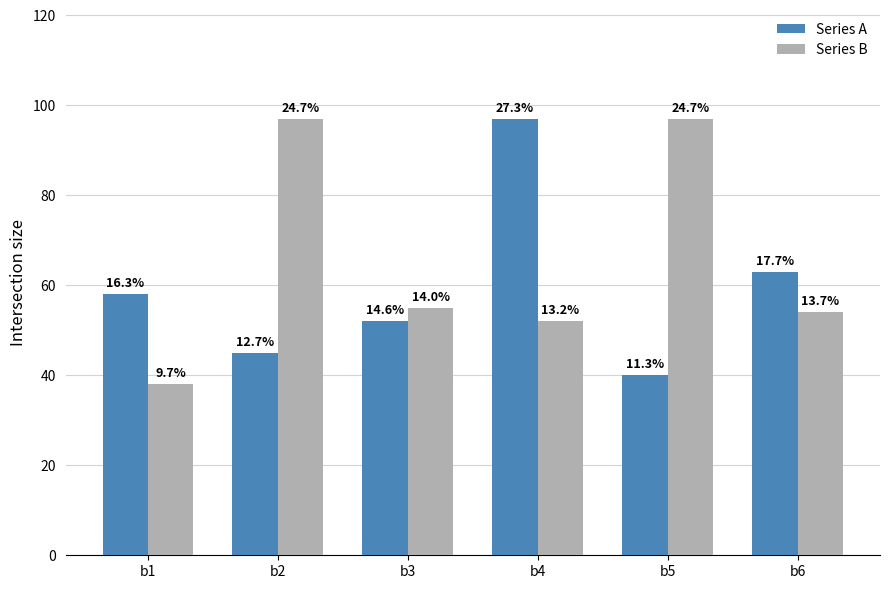

How many bars are there in each group?

2